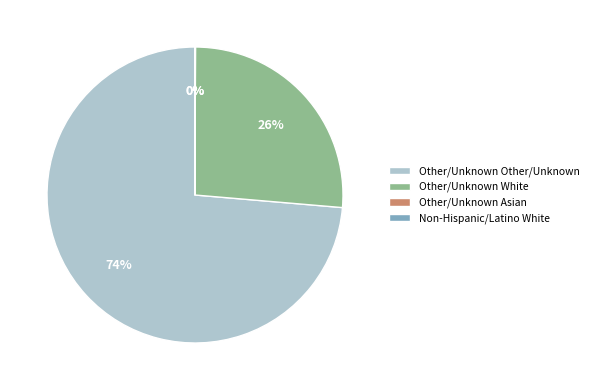

True or false: Other/Unknown Other/Unknown accounts for 64% of the total.

False